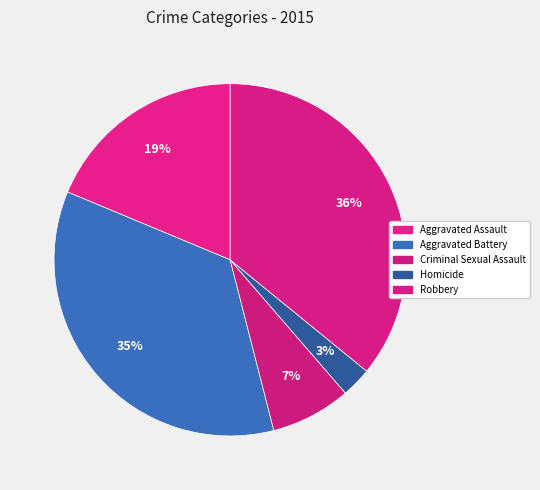

Rank the categories by value from lowest to highest.

Homicide, Criminal Sexual Assault, Aggravated Assault, Aggravated Battery, Robbery